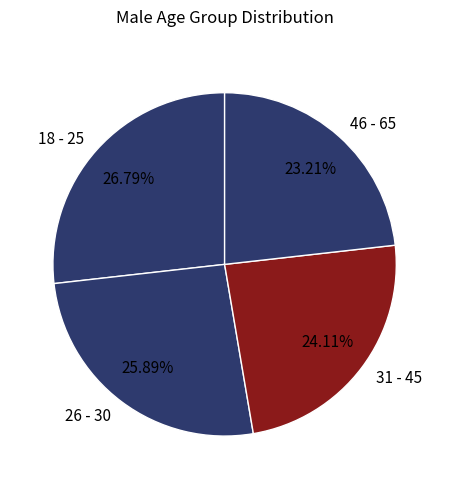

What is the smallest slice in the pie chart?

46 - 65